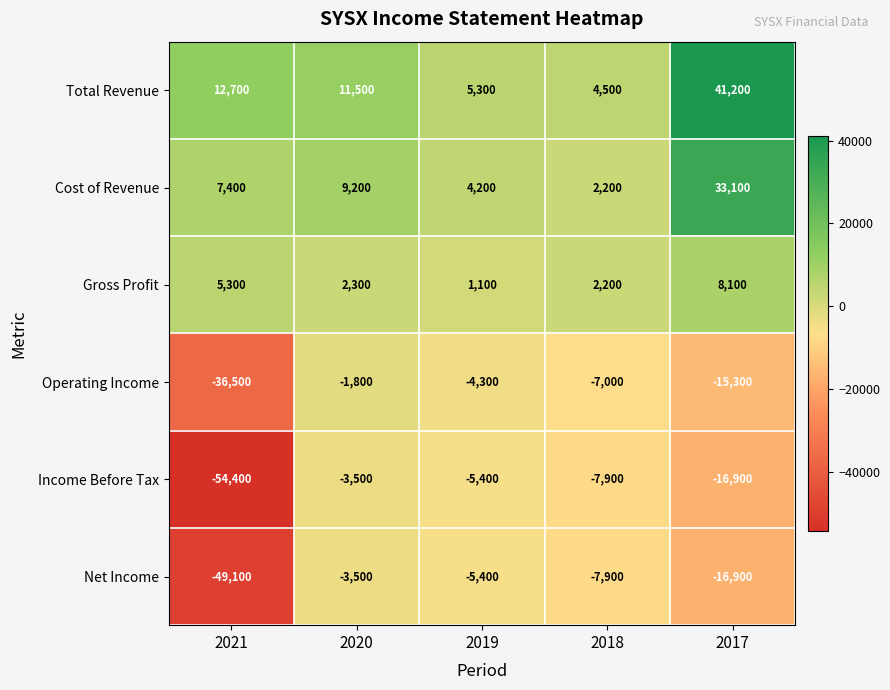

What is the total value across all series at 2017?

33300